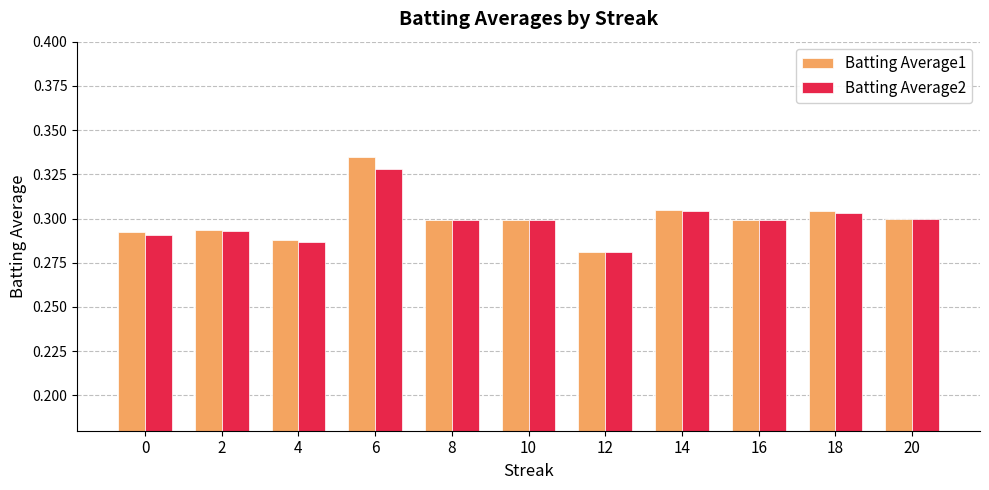

At which category is the sum across all series the highest?

6